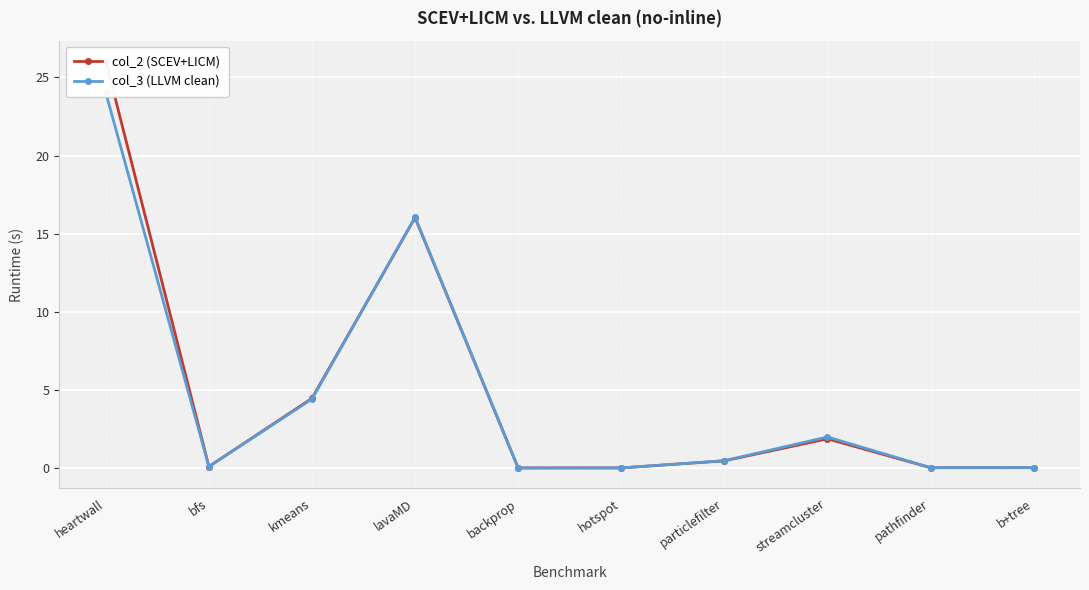

Reading right to left, list all the values displayed in this chart.

col_2 (SCEV+LICM): b+tree=0.0	pathfinder=0.0	streamcluster=1.9	particlefilter=0.5	hotspot=0.0	backprop=0.0	lavaMD=16.0	kmeans=4.5	bfs=0.1	heartwall=26.0
col_3 (LLVM clean): b+tree=0.0	pathfinder=0.0	streamcluster=2.0	particlefilter=0.5	hotspot=0.0	backprop=0.0	lavaMD=16.1	kmeans=4.4	bfs=0.1	heartwall=24.0